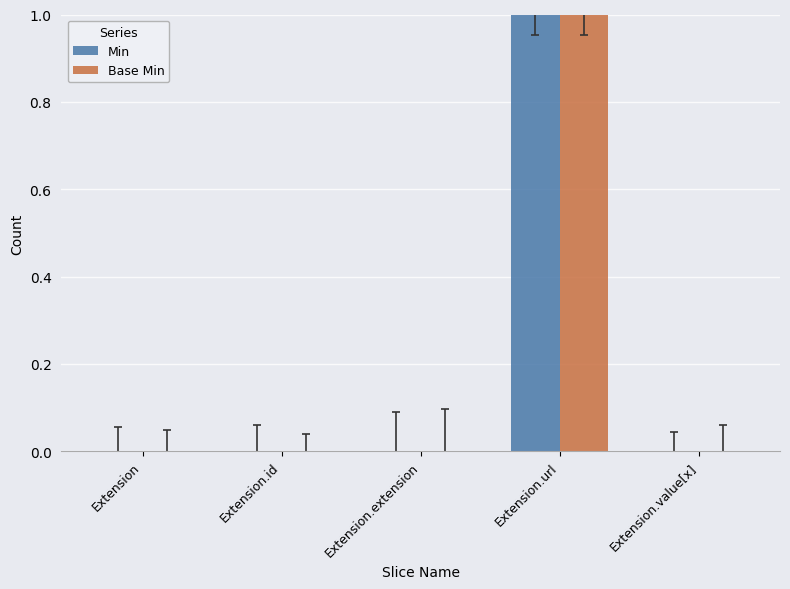

Read the Min value at Extension.url.

1